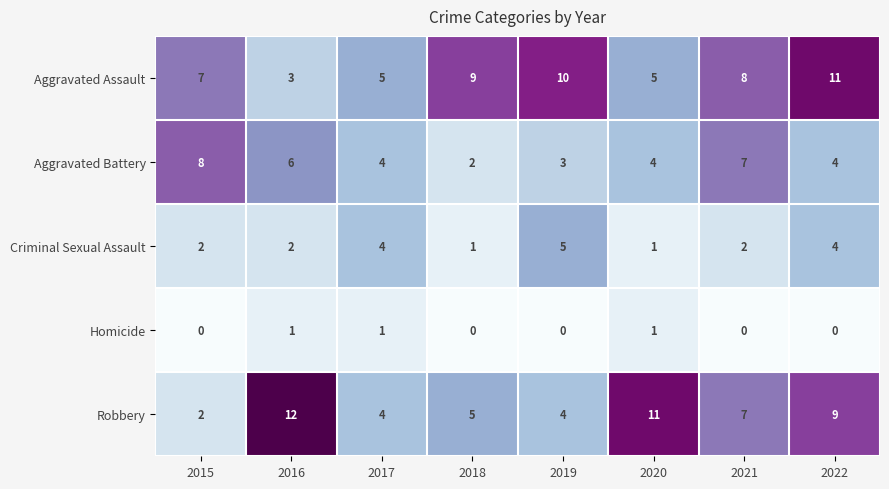

Where is Robbery nearest to the value 7?

2021